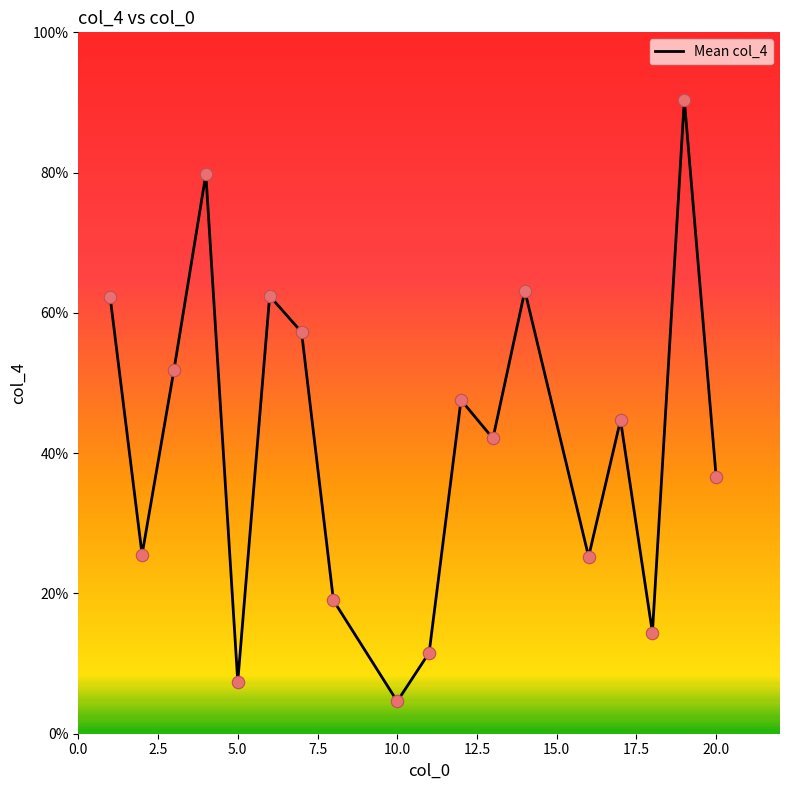

What is the greatest value displayed?

90.4